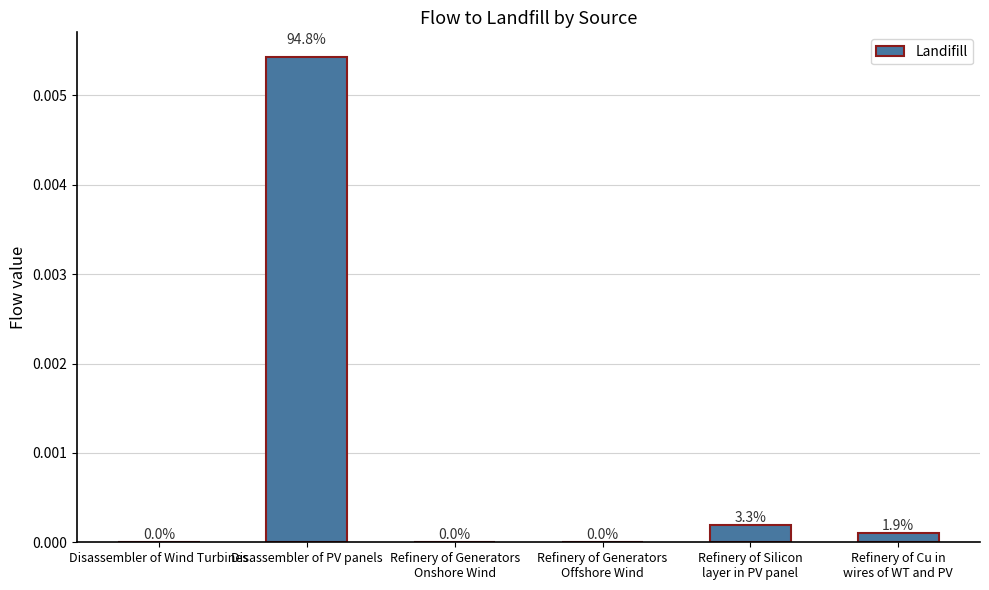

Are the bars grouped side by side (vs. stacked)?

No